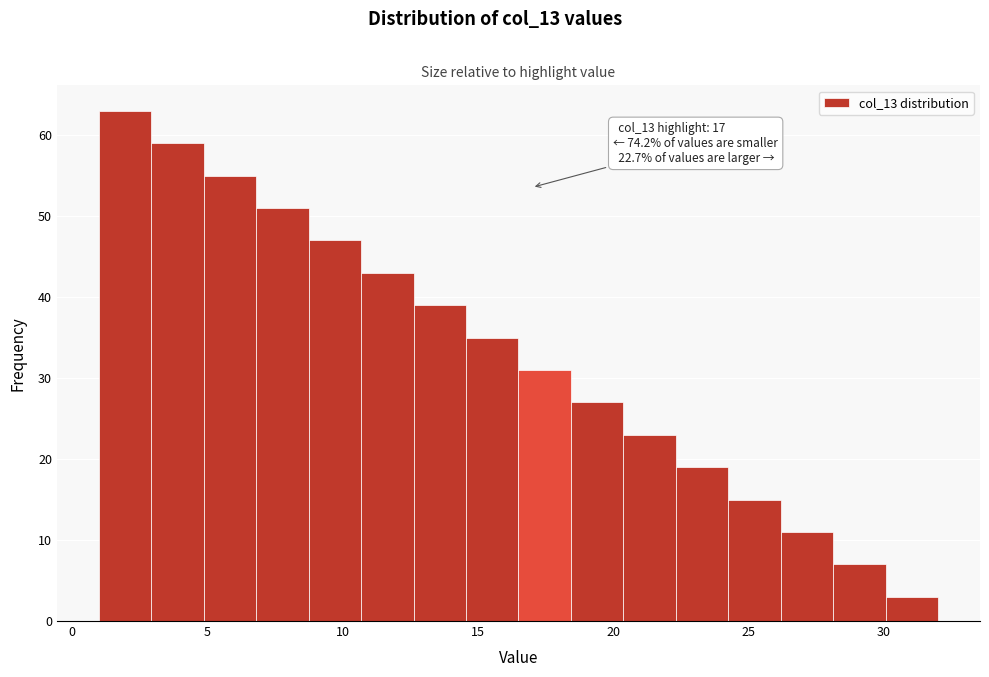

Around what value on the x-axis is the tallest bar? Give the approximate position of its centre, as read against the axis.

2.0